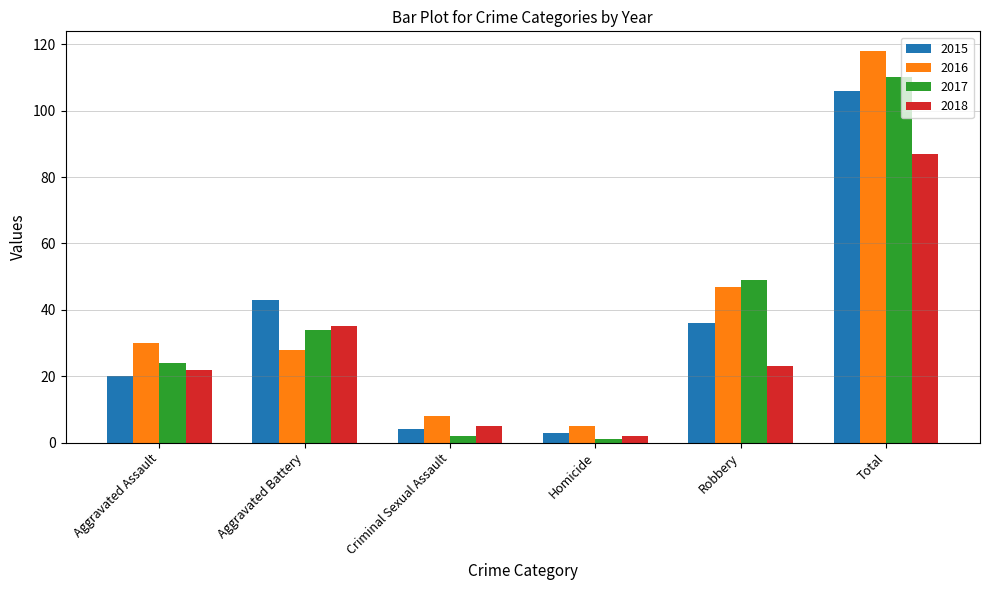

What is the label of the 2nd bar from the right?

Robbery